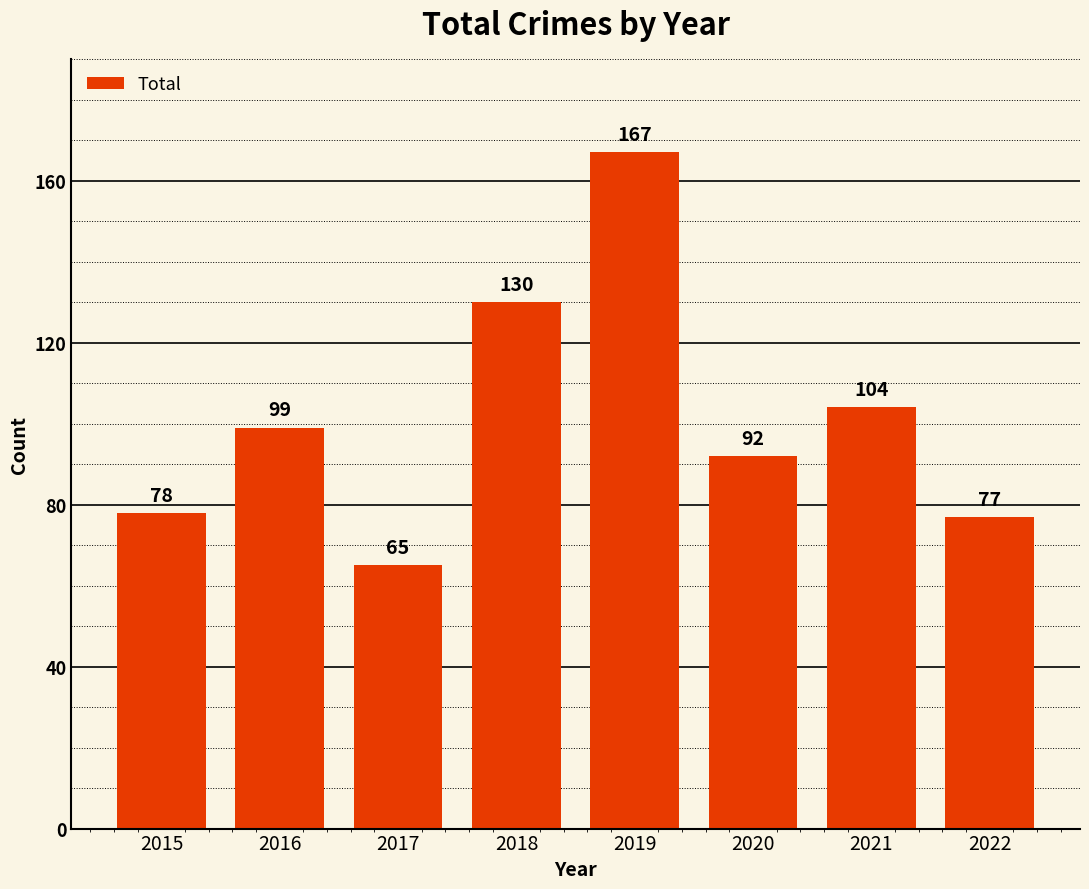

At which category does the chart reach its minimum across all series?

2017